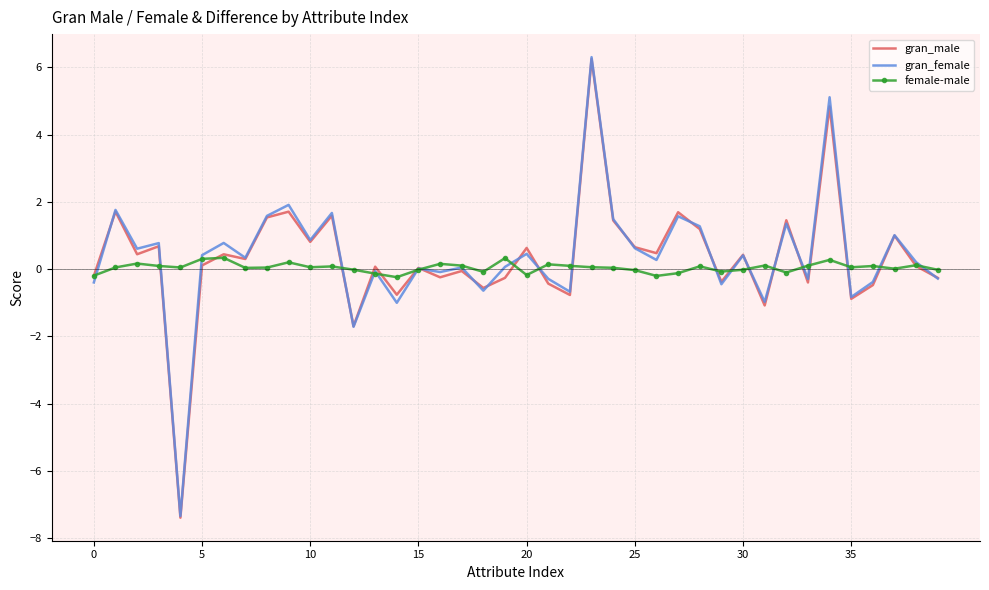

Which series has the widest spread of values?

gran_female